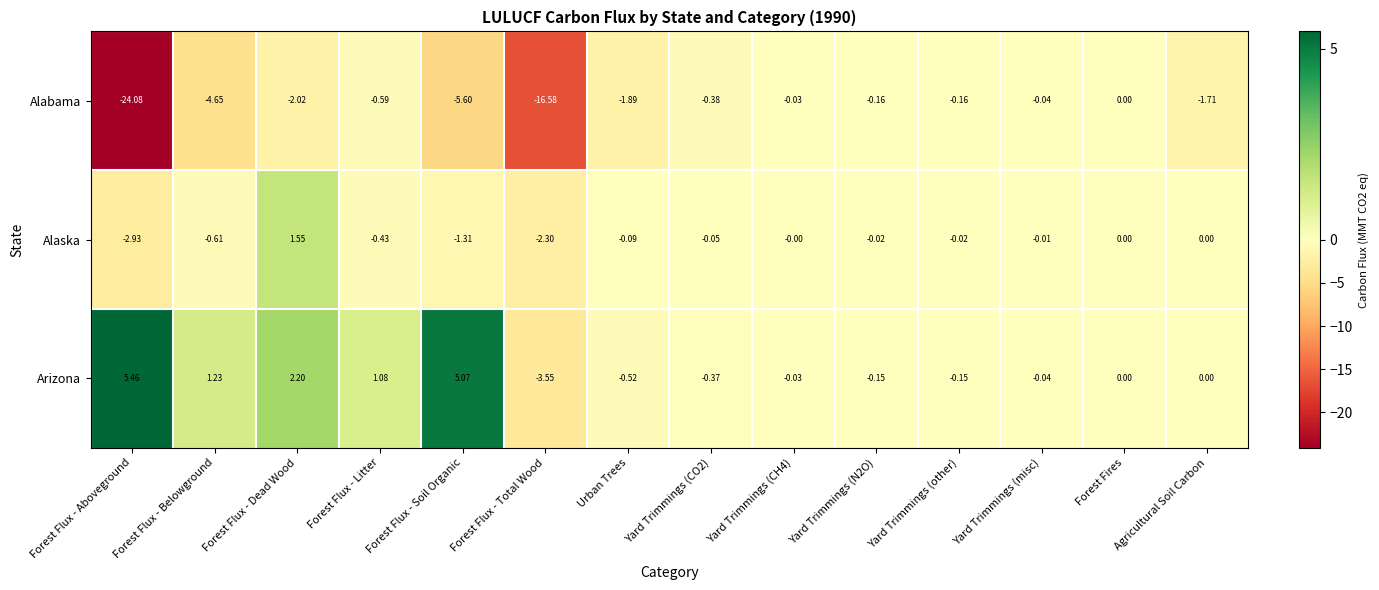

Which category has the highest value across all series?

Forest Flux - Aboveground